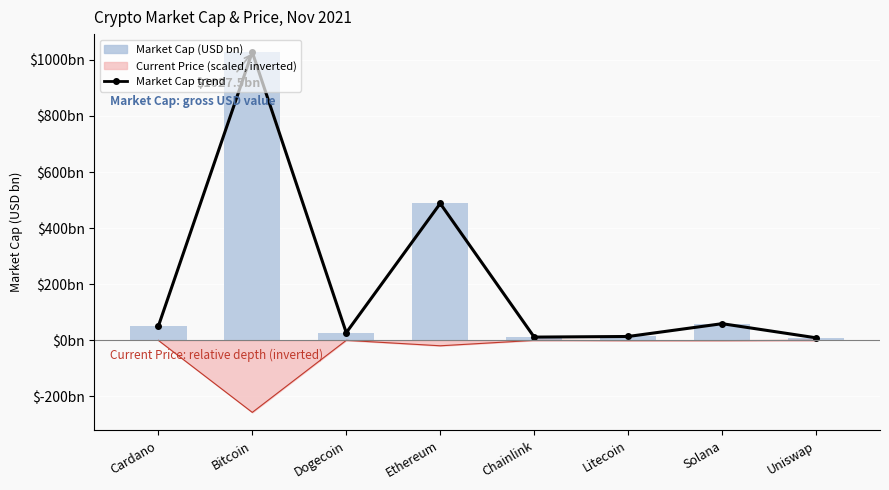

The value of Market Cap trend at Litecoin is 13.7. True or false?

True